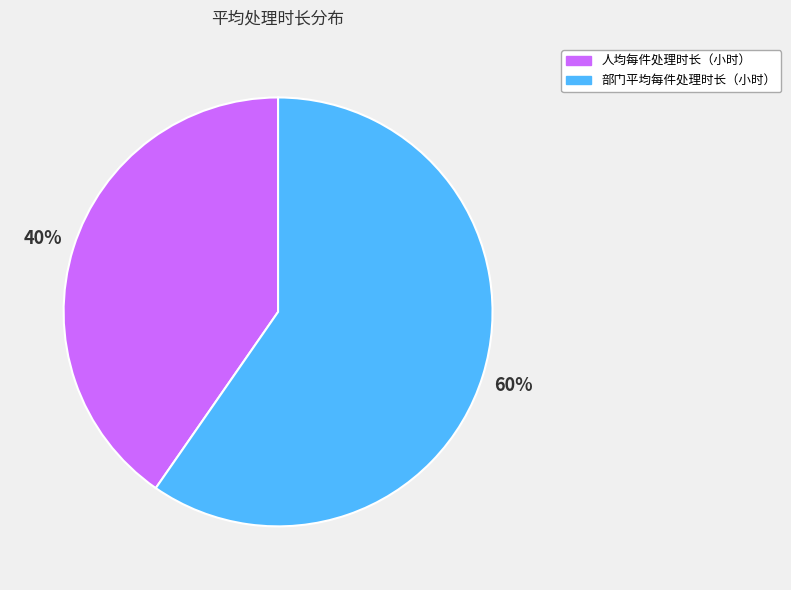

To the nearest percent, what is the average slice percentage?

50%